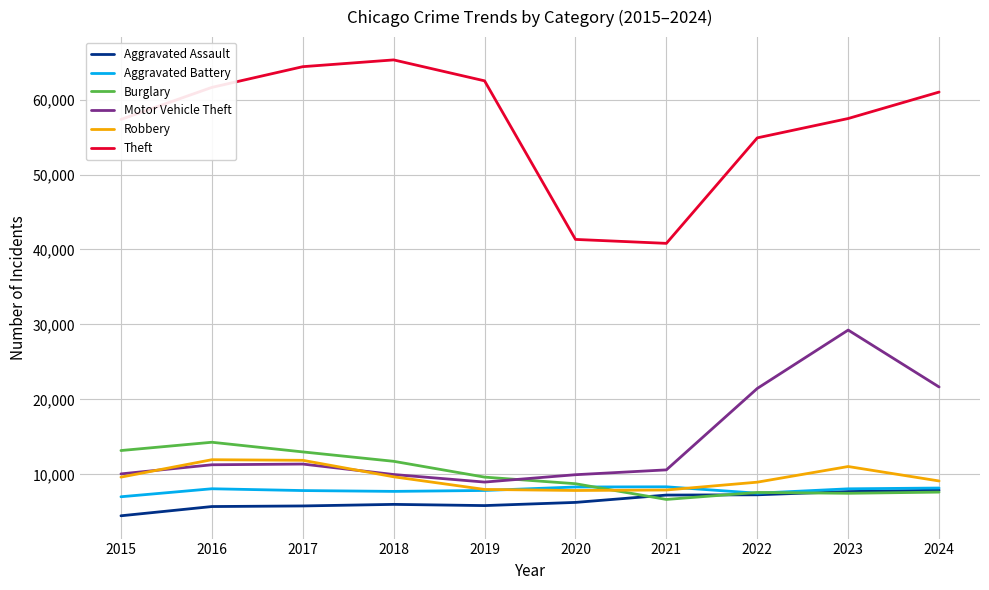

Is the value of Motor Vehicle Theft at 2021 greater than the value of Aggravated Battery at 2021?

Yes